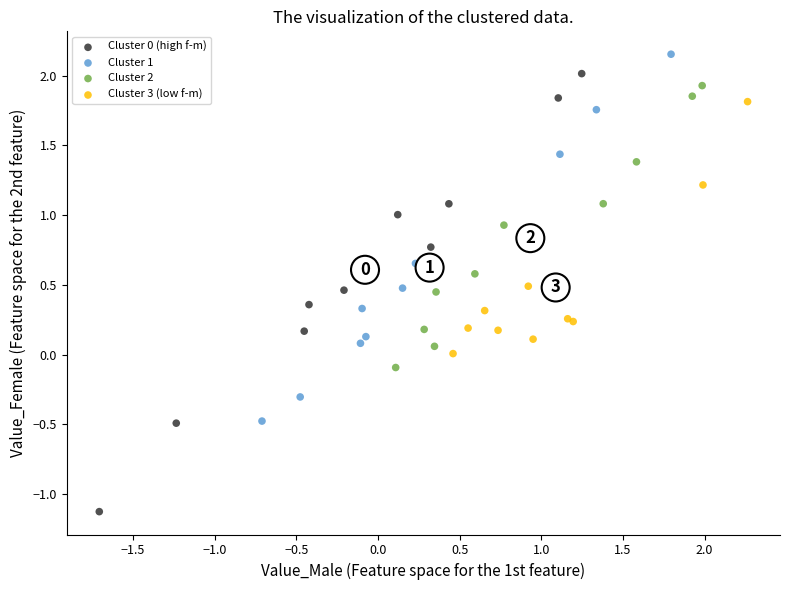

Which series reaches the maximum Y coordinate?

Cluster 1